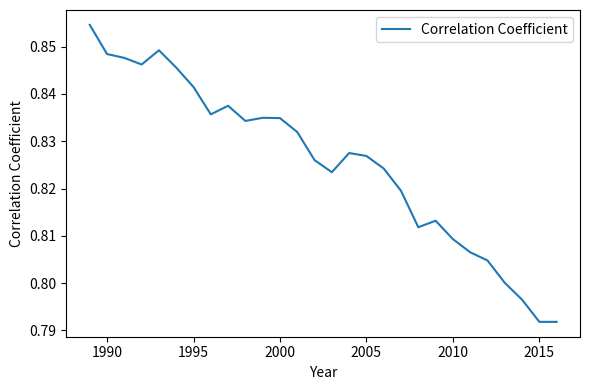

How many points are higher than both their immediate neighbors (excluding endpoints)?

5